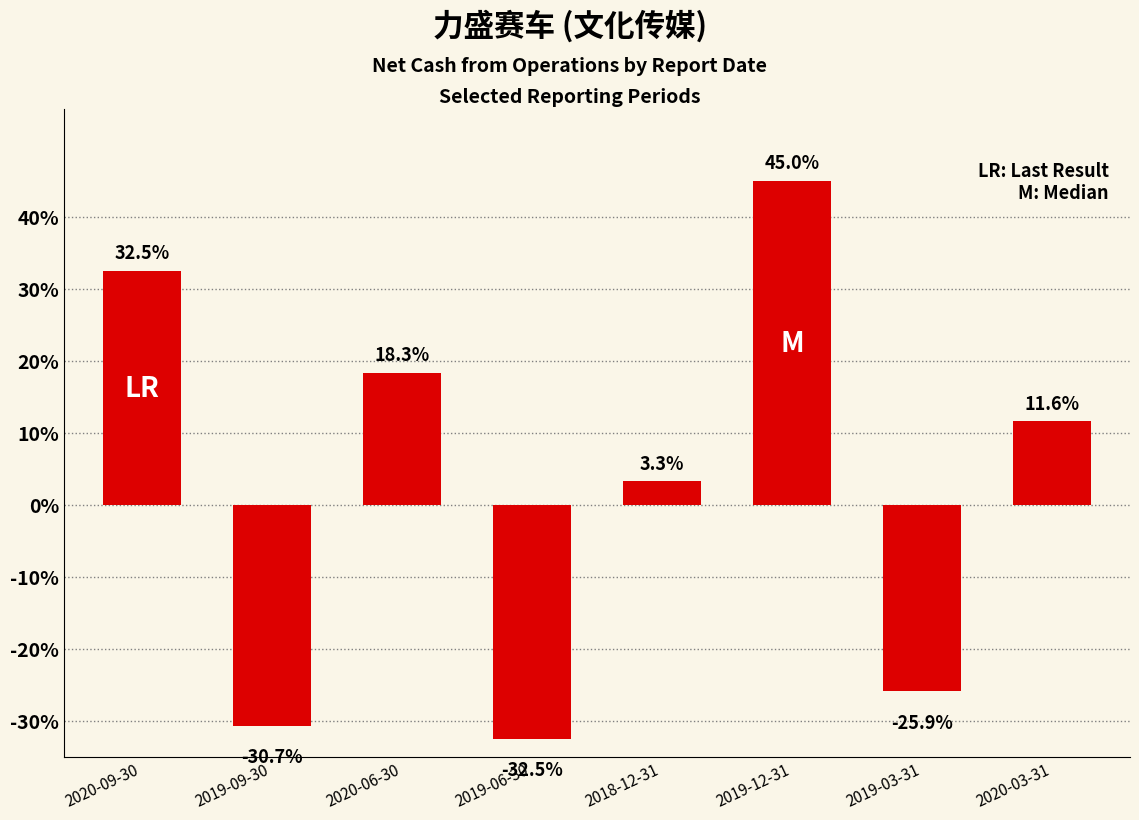

The chart shows a value of 8.5 at 2020-06-30. True or false?

False